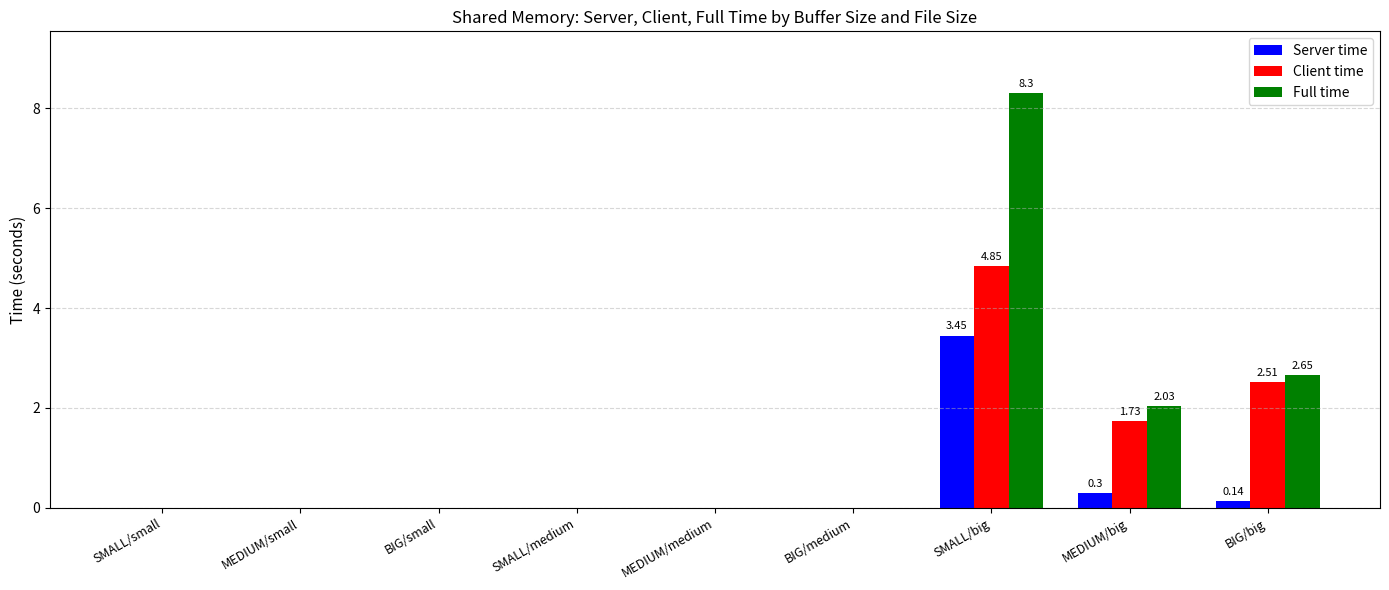

How many categories are shown in the chart?

9